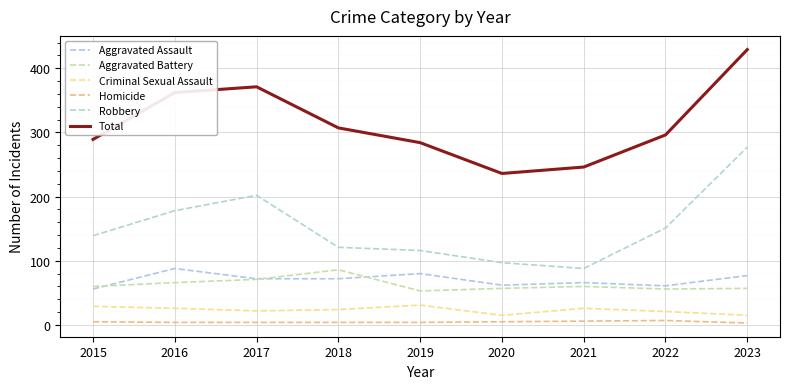

Which has a higher value, 2015 or 2023?

2023